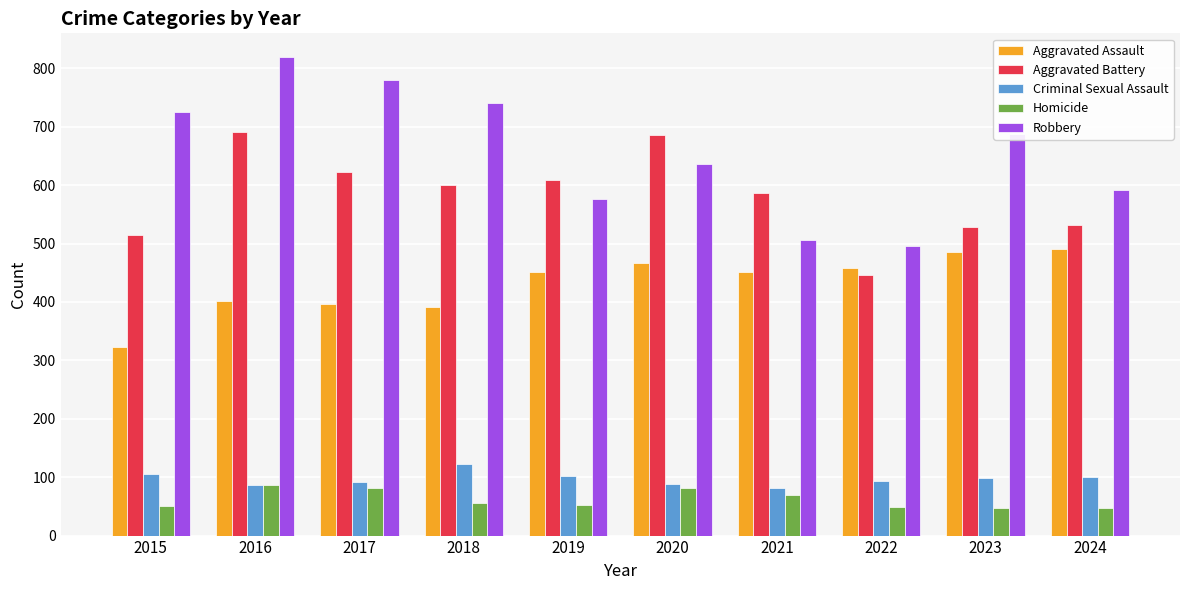

Between 2023 and 2024, which series saw the biggest shift?

Robbery